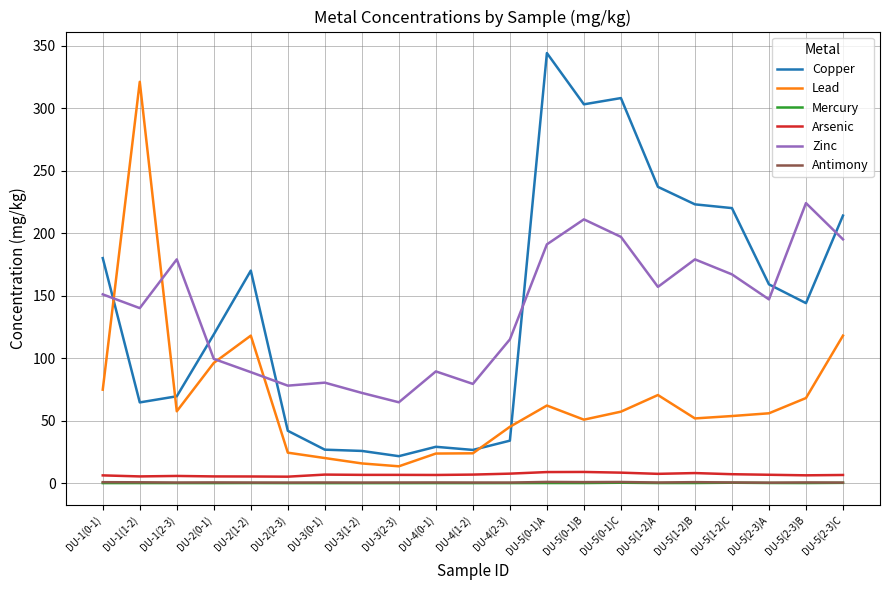

True or false: Mercury and Arsenic cross at least once.

False